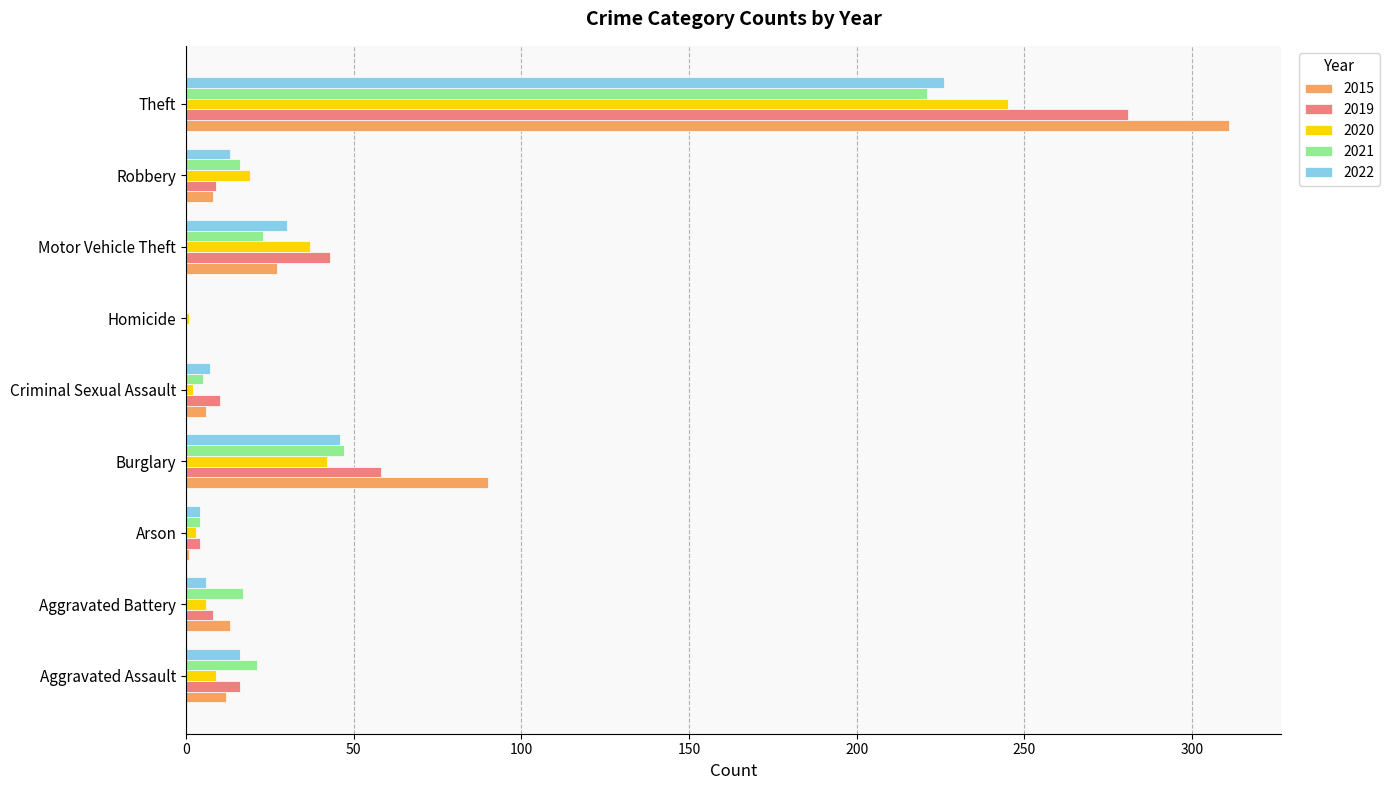

What is the total value across all series at Criminal Sexual Assault?

30